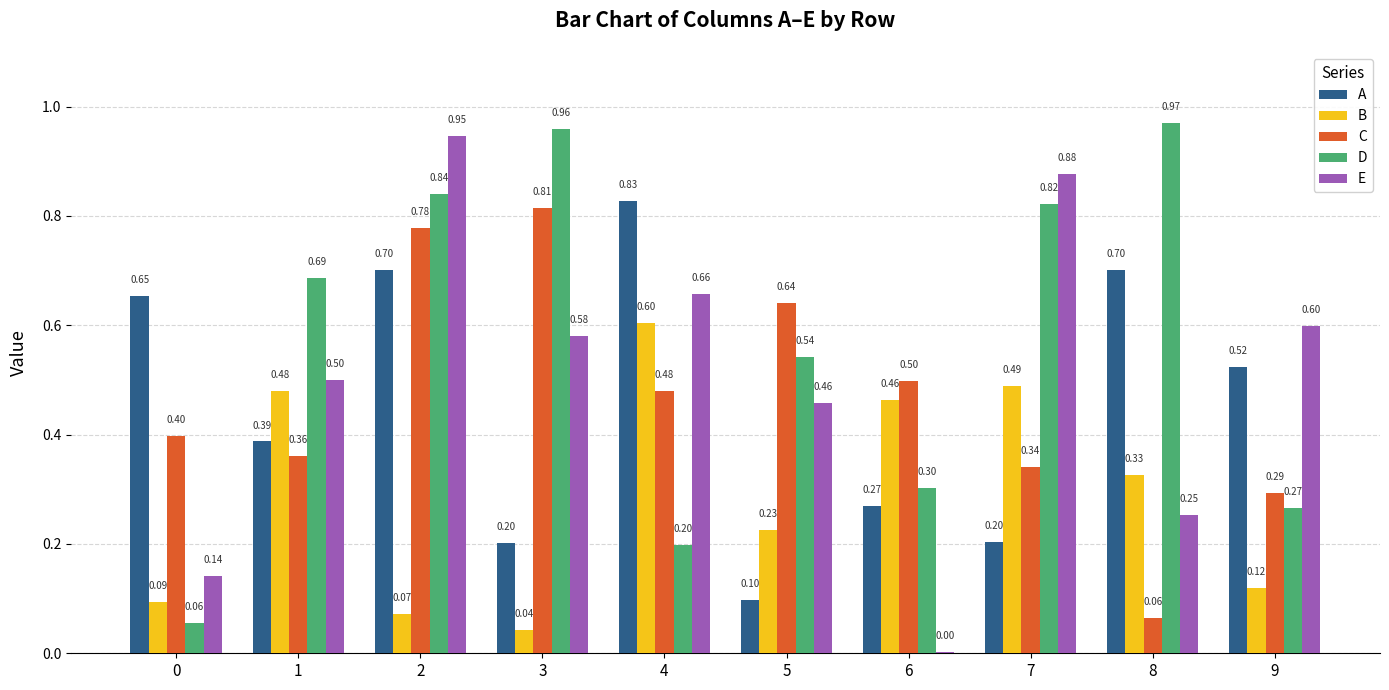

What is the sum of all B values?

2.9